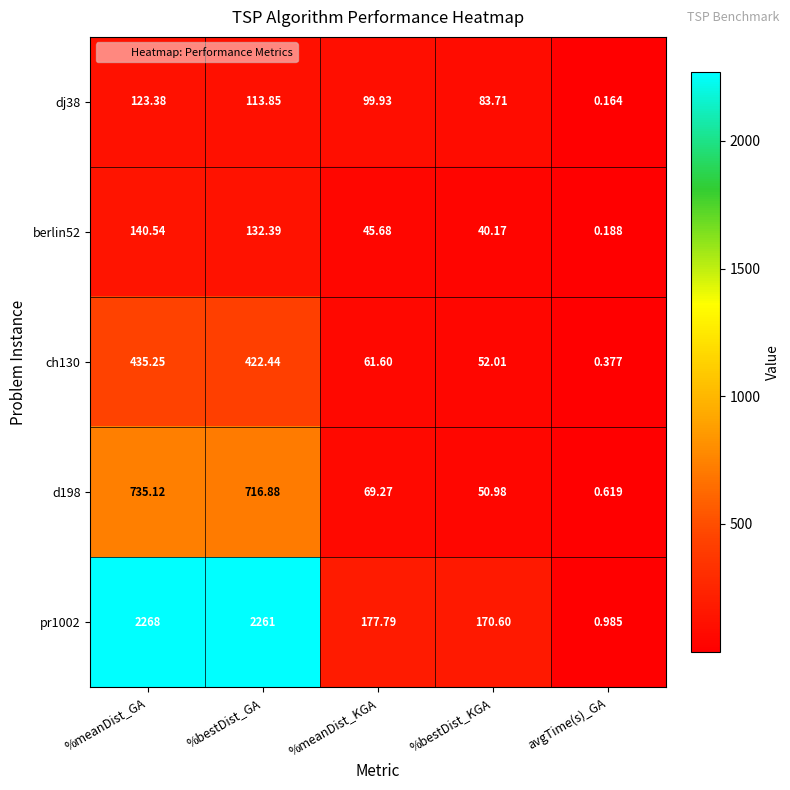

At which category is the sum across all series the highest?

%meanDist_GA